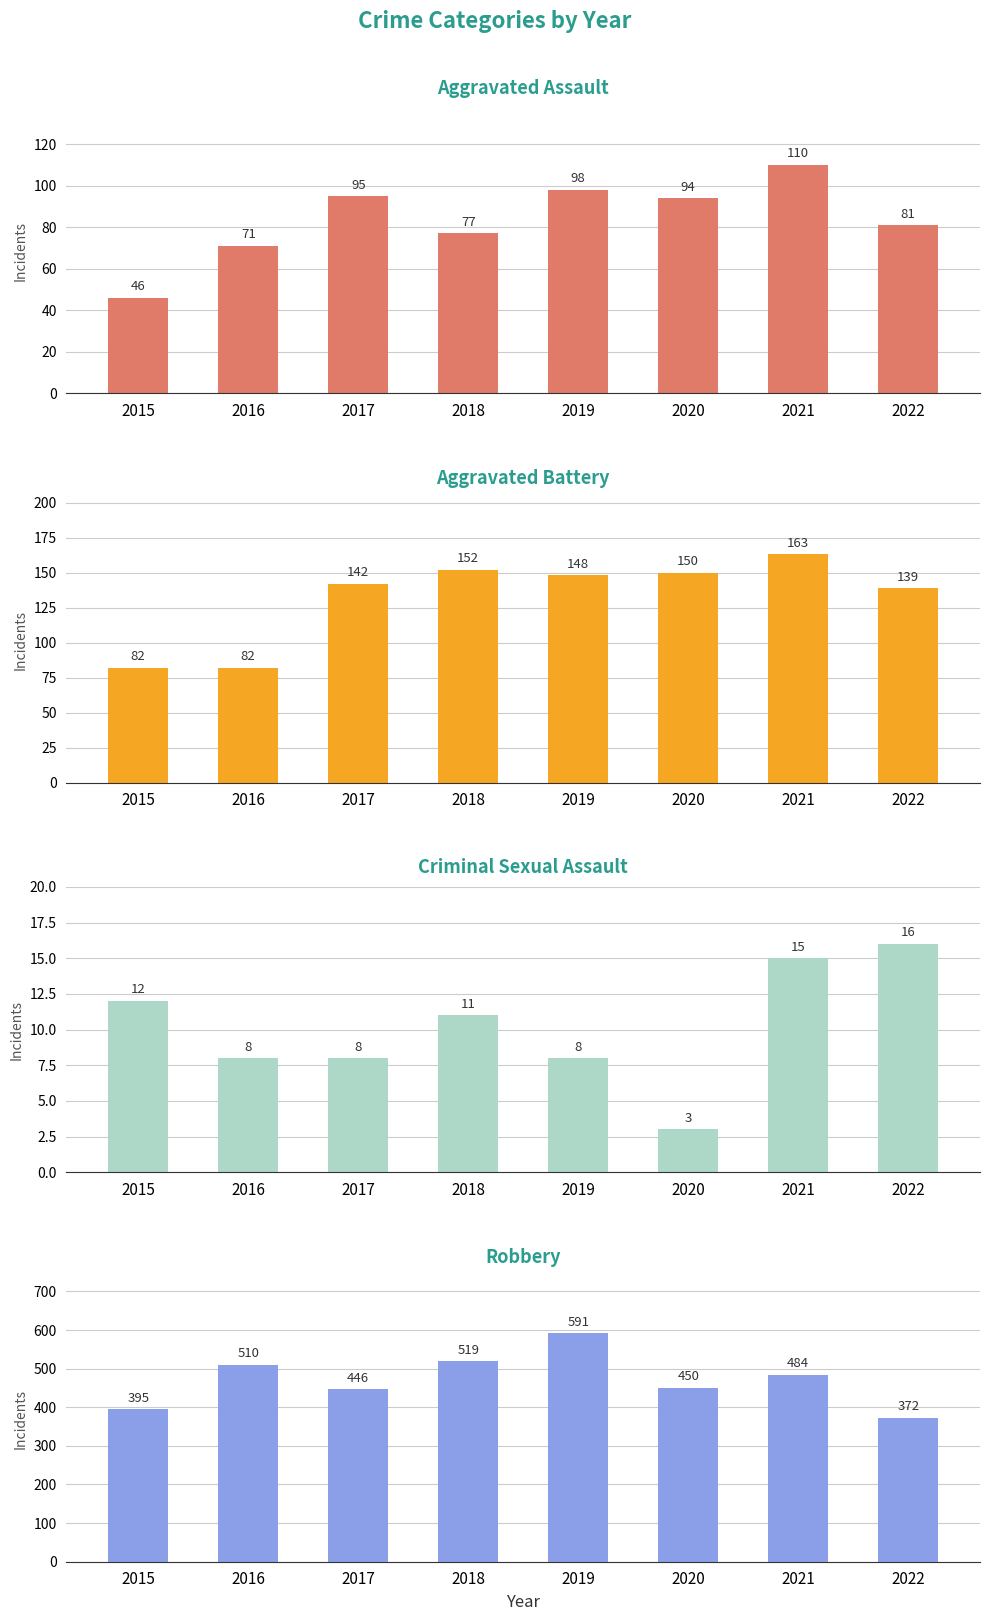

What is the difference between the Criminal Sexual Assault values at 2022 and 2016?

8